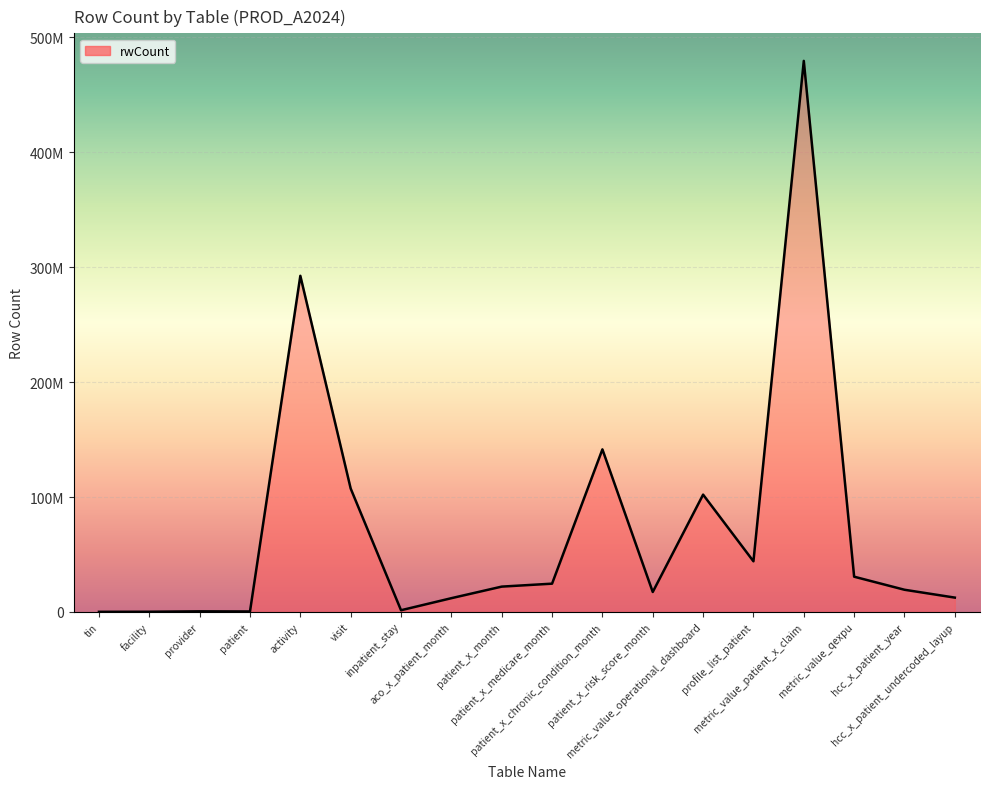

Does the chart display data point markers on the line(s)?

No